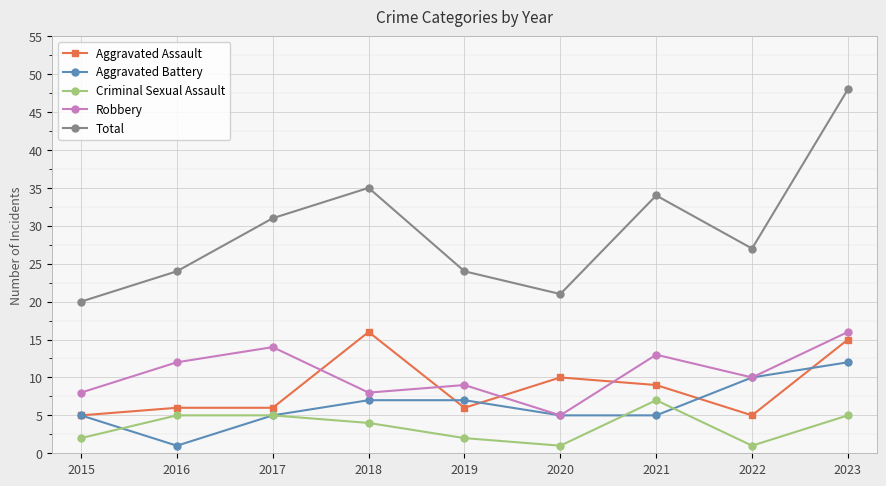

How many data points does each series have?

9